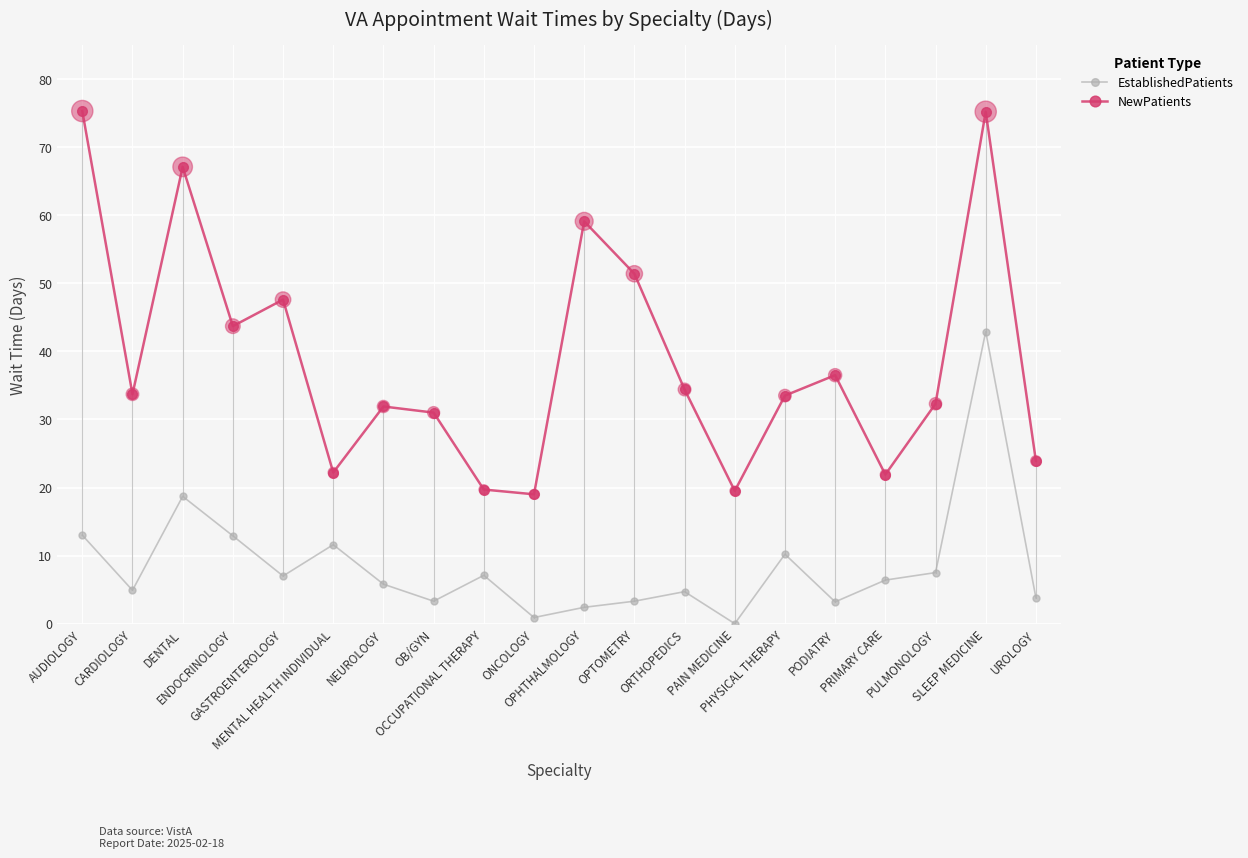

Which series has the largest range (max minus min)?

NewPatients